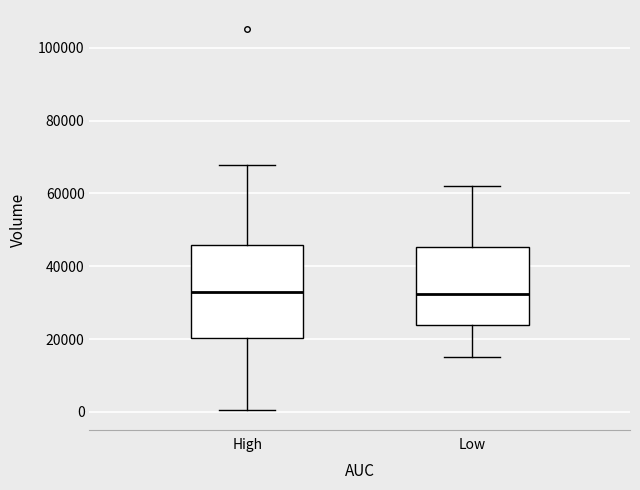

Where is the lower edge of the box for High on the y-axis? The values are not printed on the chart, so give them approximately, as read against the axis.

20000